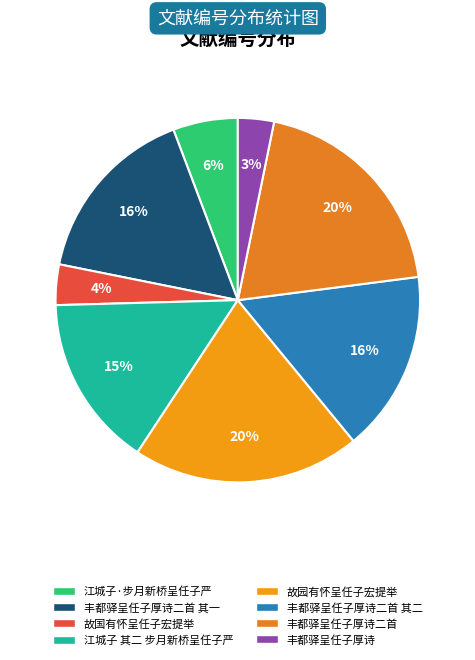

What percentage is the 江城子 其二 步月新桥呈任子严 slice, to the nearest percent?

15%